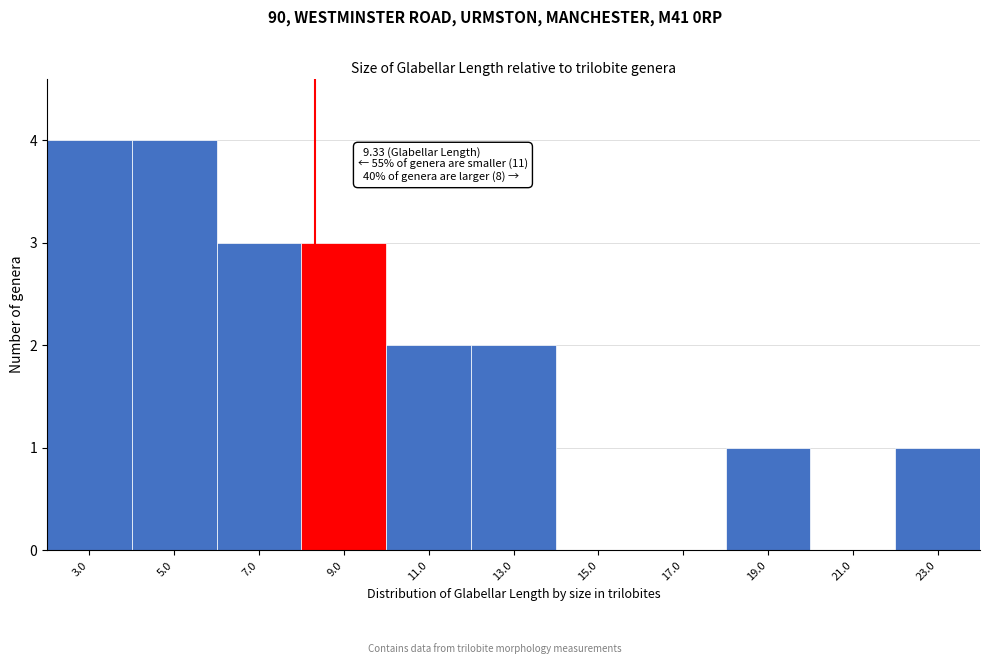

Reading left to right, extract all data points from this chart.

3.0=4	5.0=4	7.0=3	9.0=3	11.0=2	13.0=2	15.0=0	17.0=0	19.0=1	21.0=0	23.0=1